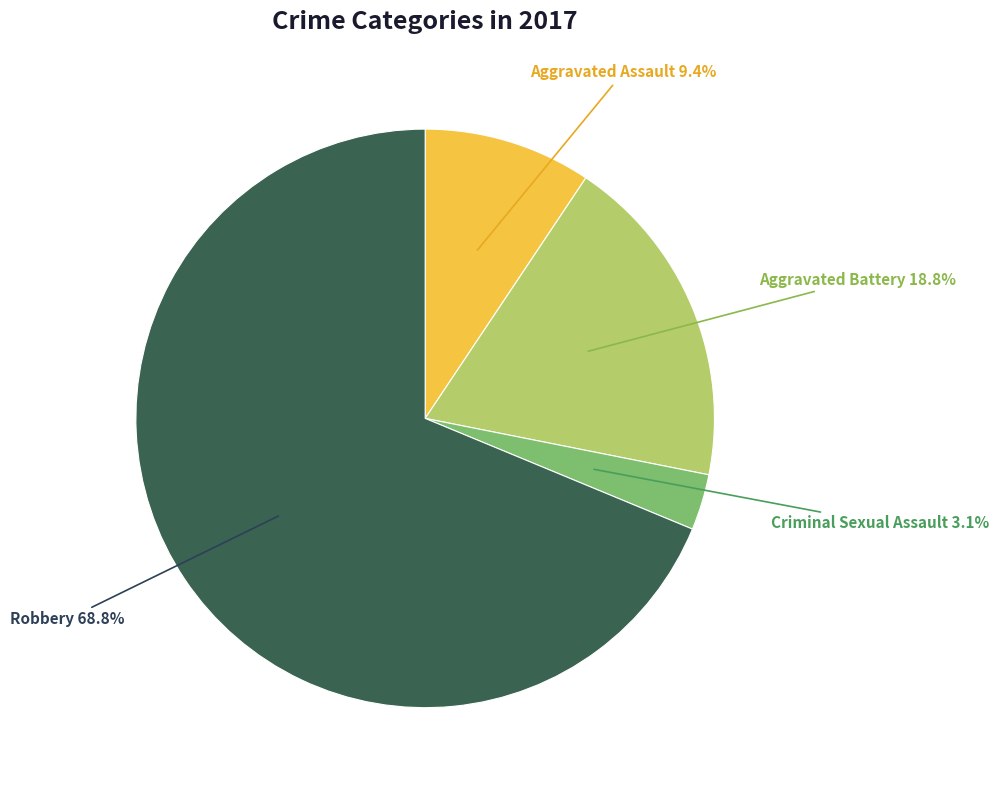

Does any single category account for the majority?

Yes